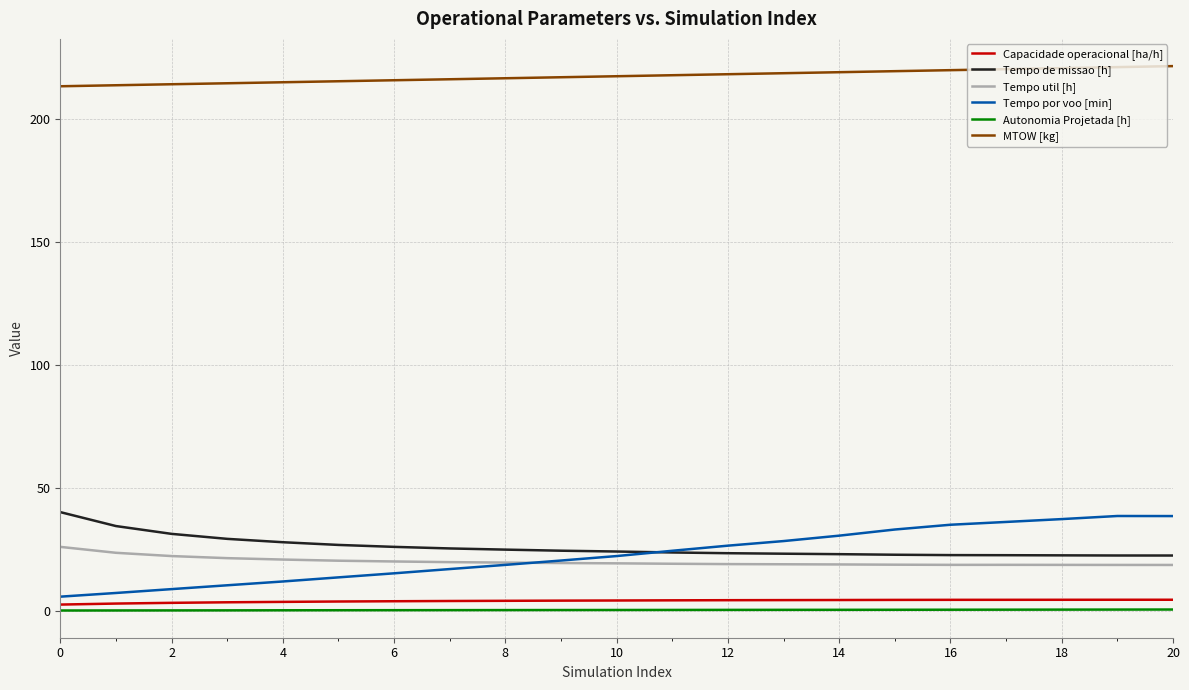

What is the greatest value displayed?

221.6